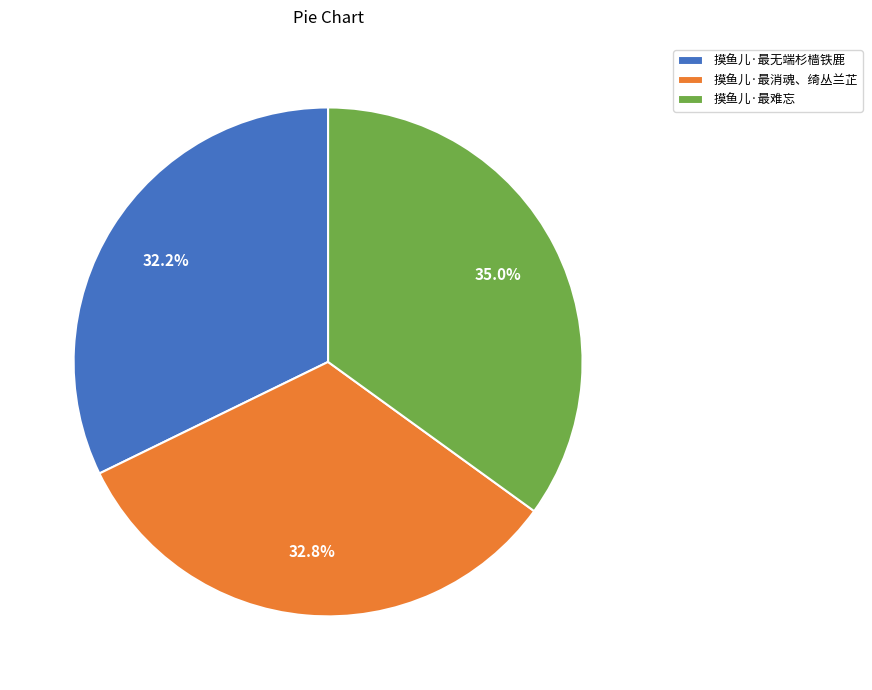

Which slice is the largest?

摸鱼儿·最难忘